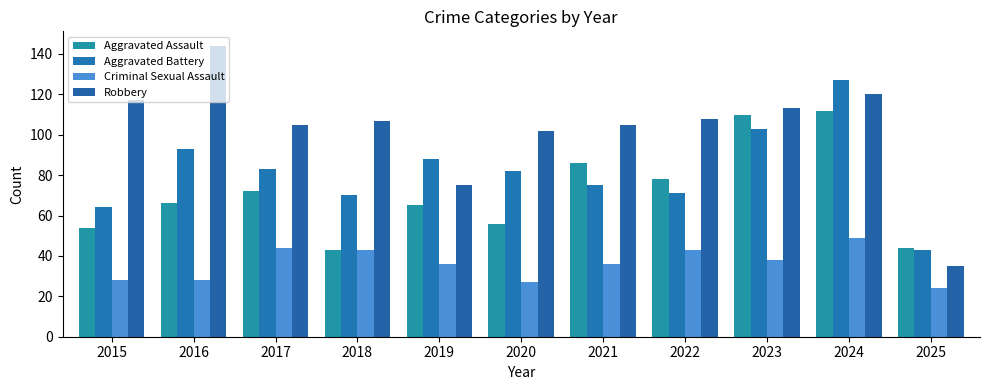

Is it true that Aggravated Assault equals 88 at 2015?

False